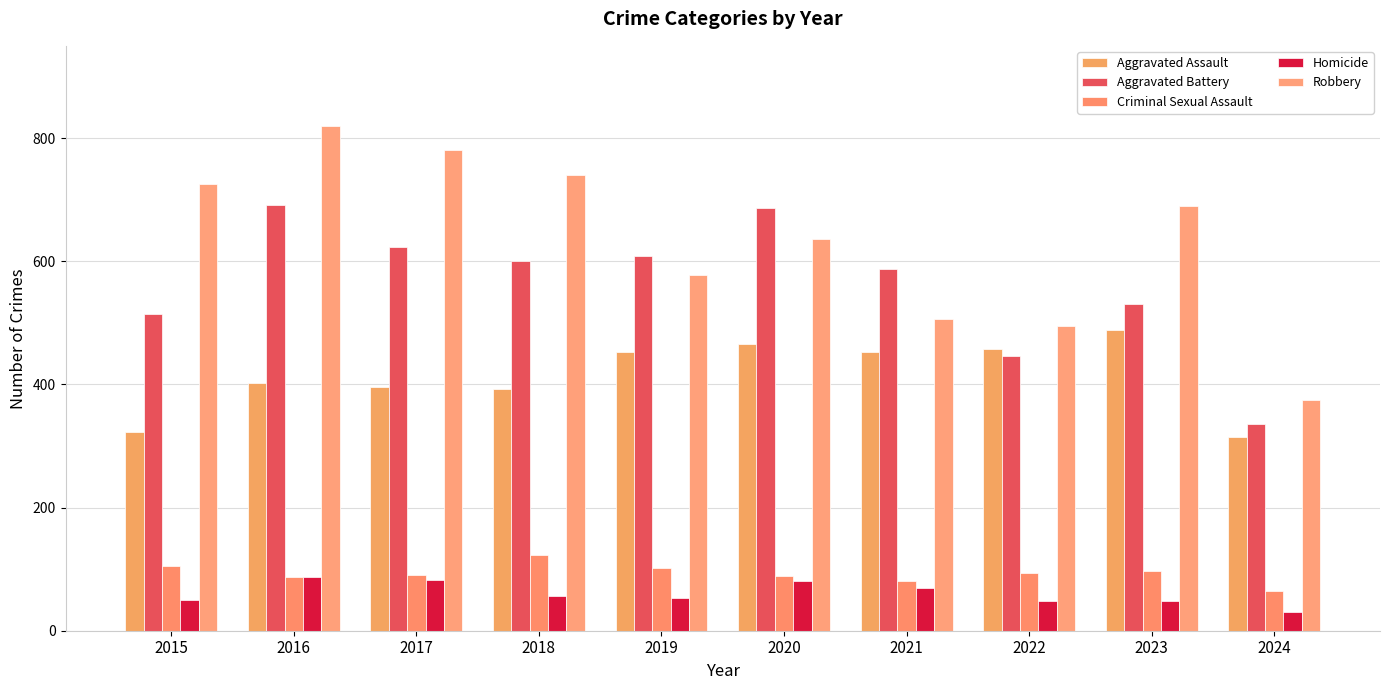

What are all the series names shown in the legend?

Aggravated Assault, Aggravated Battery, Criminal Sexual Assault, Homicide, Robbery